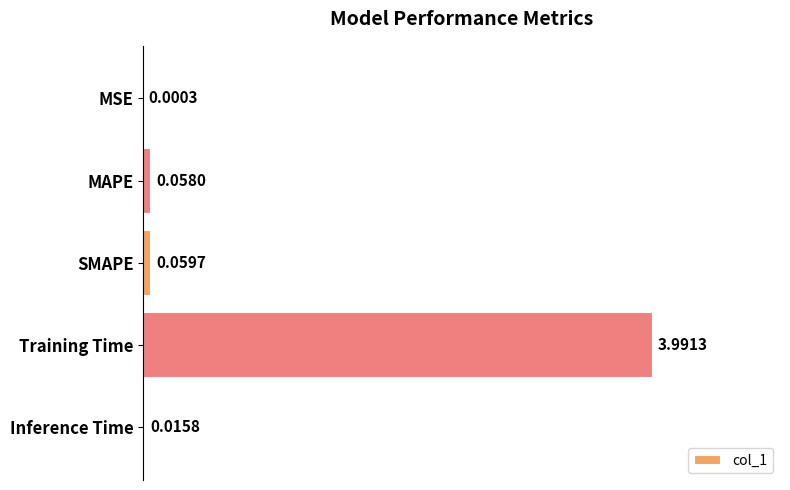

Are the bars grouped side by side (vs. stacked)?

No